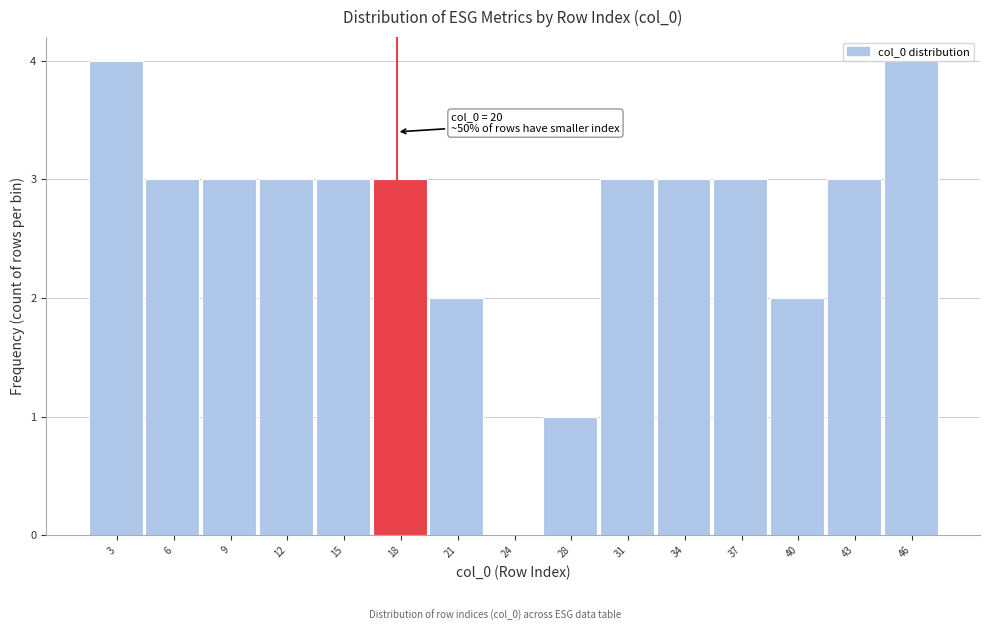

The value at 43 is 2. True or false?

False